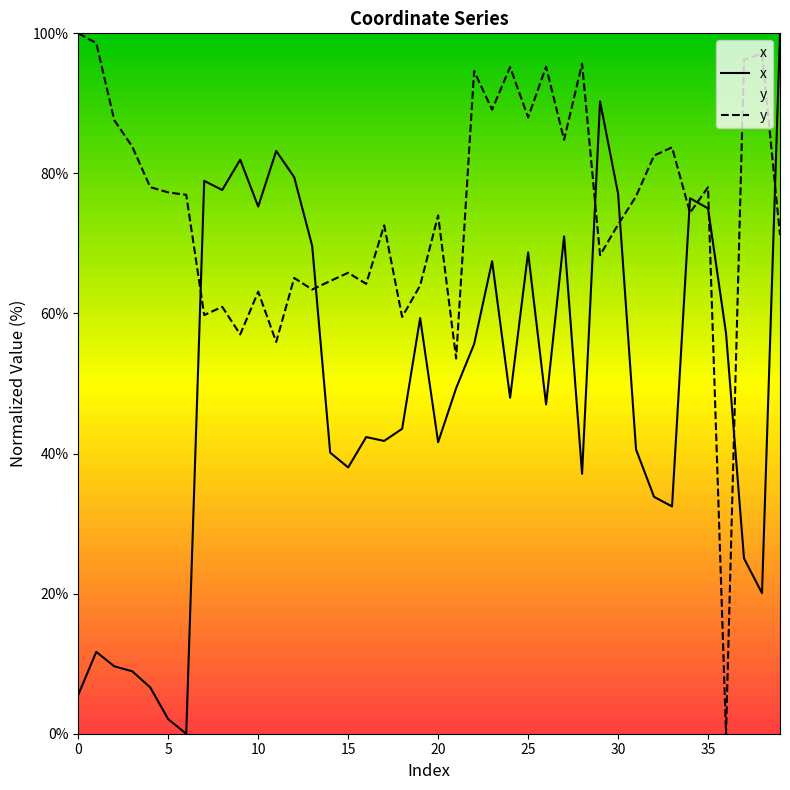

Rank the categories by x value from lowest to highest.

6, 5, 0, 4, 3, 2, 1, 38, 37, 33, 32, 28, 15, 14, 31, 20, 17, 16, 18, 26, 24, 21, 22, 36, 19, 23, 25, 13, 27, 35, 10, 34, 30, 8, 7, 12, 9, 11, 29, 39